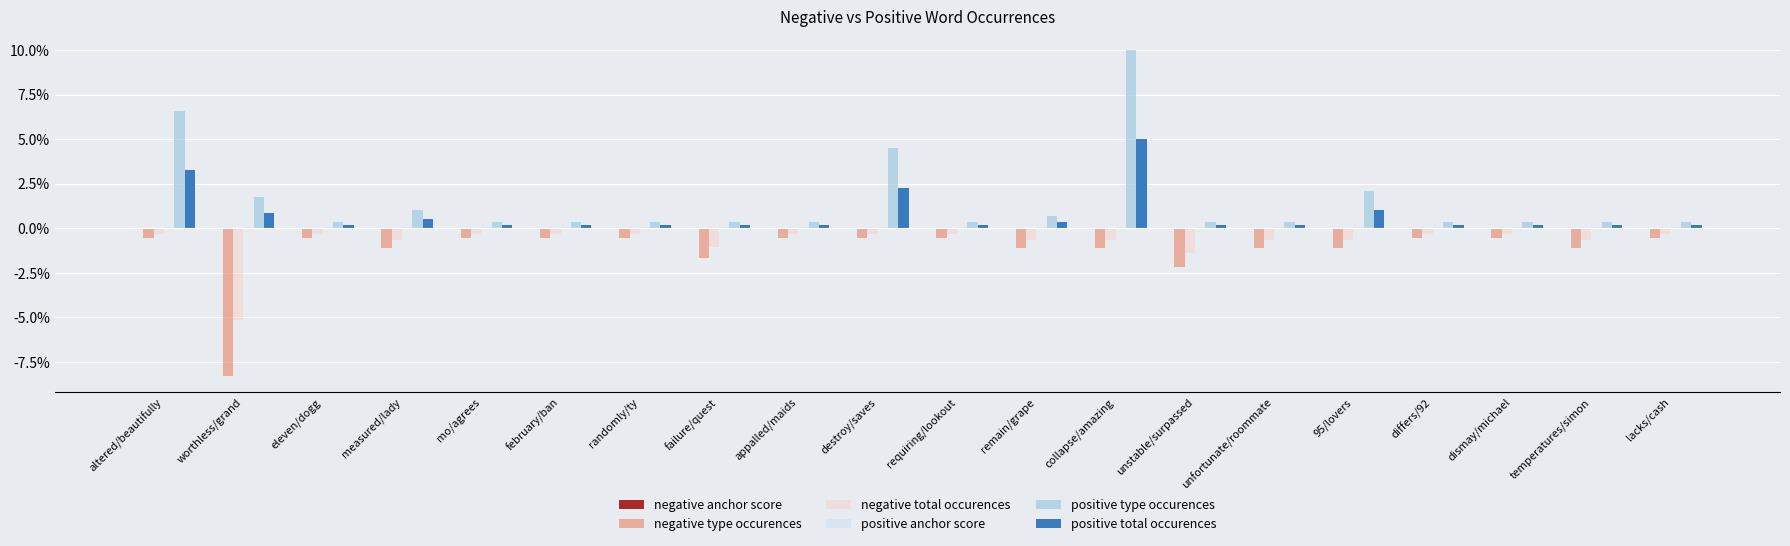

What is the smallest value displayed?

-0.1